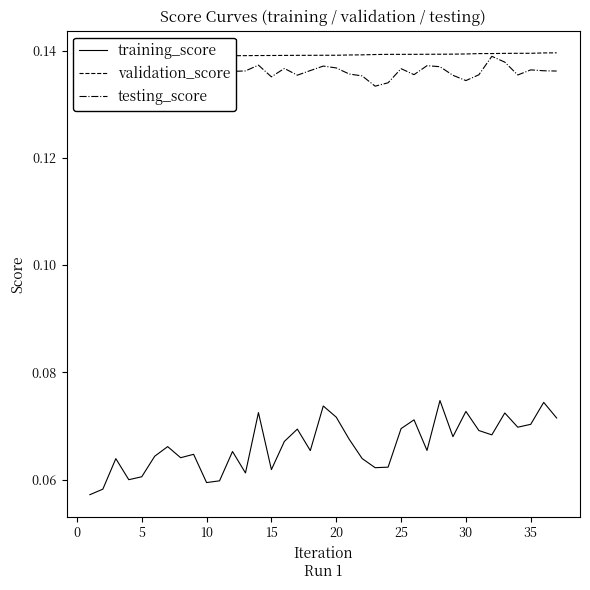

Count the training_score values in the range 0 to 1.

37